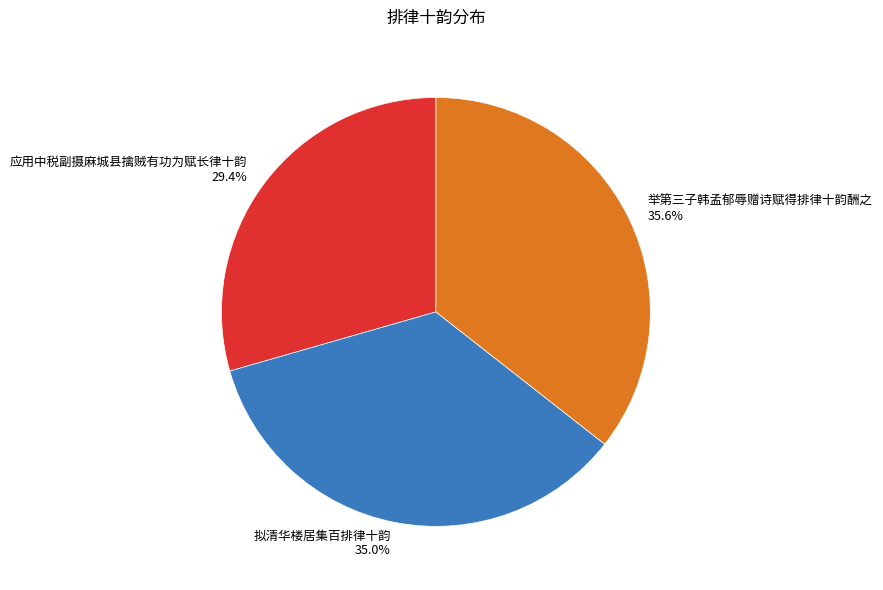

Which category has the smallest portion of the pie?

应用中税副摄麻城县擒贼有功为赋长律十韵